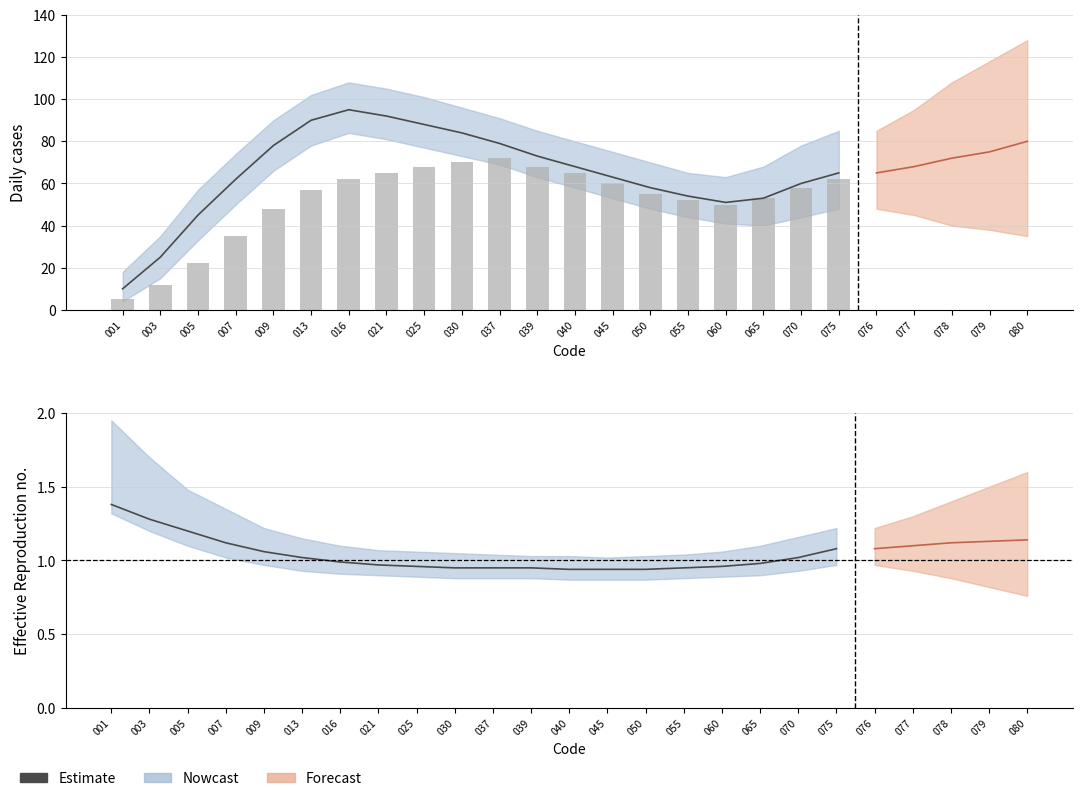

Rank the categories by value from lowest to highest.

040, 045, 050, 030, 037, 039, 055, 025, 060, 021, 065, 016, 013, 070, 009, 075, 007, 005, 003, 001